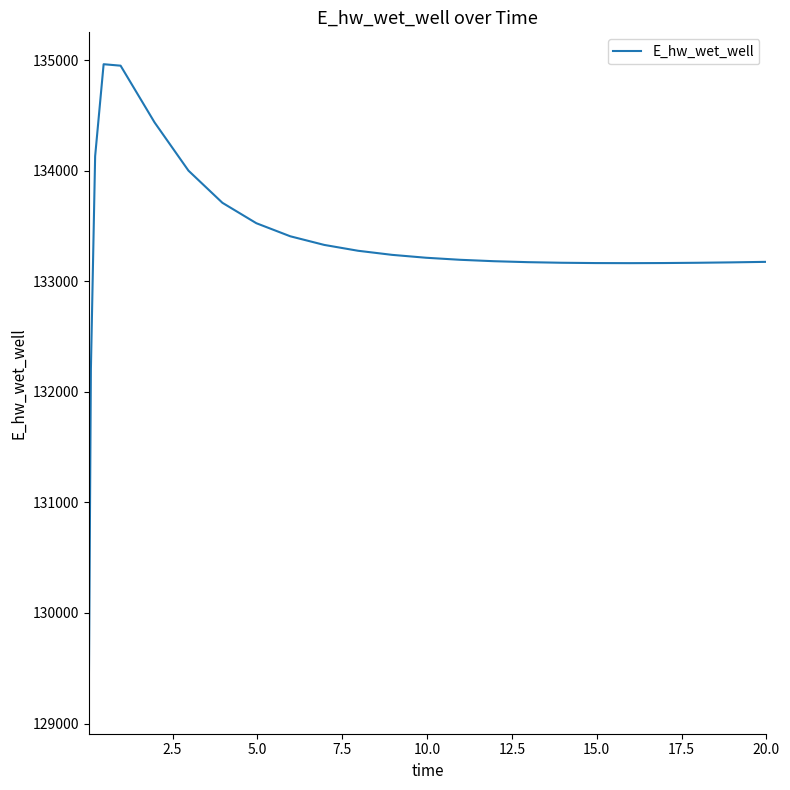

What is the maximum value shown in the chart?

134965.8